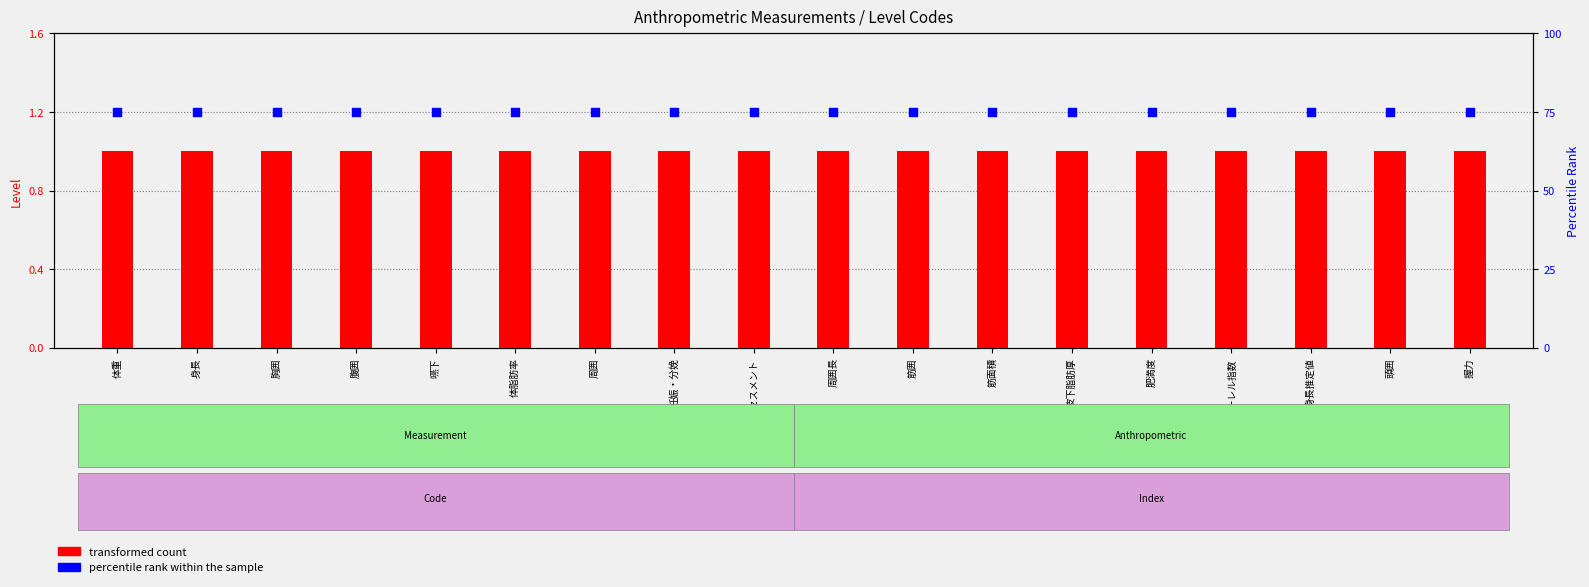

At which category is the sum across all series the highest?

体重